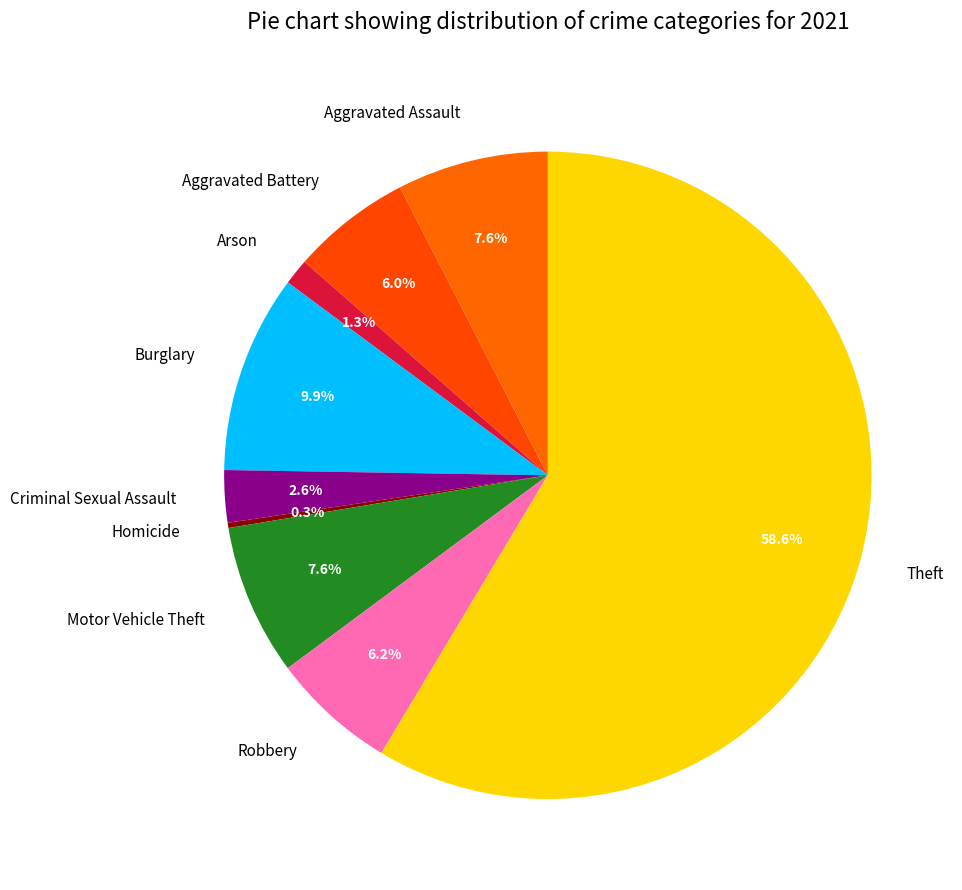

Is there a majority slice in this chart?

Yes